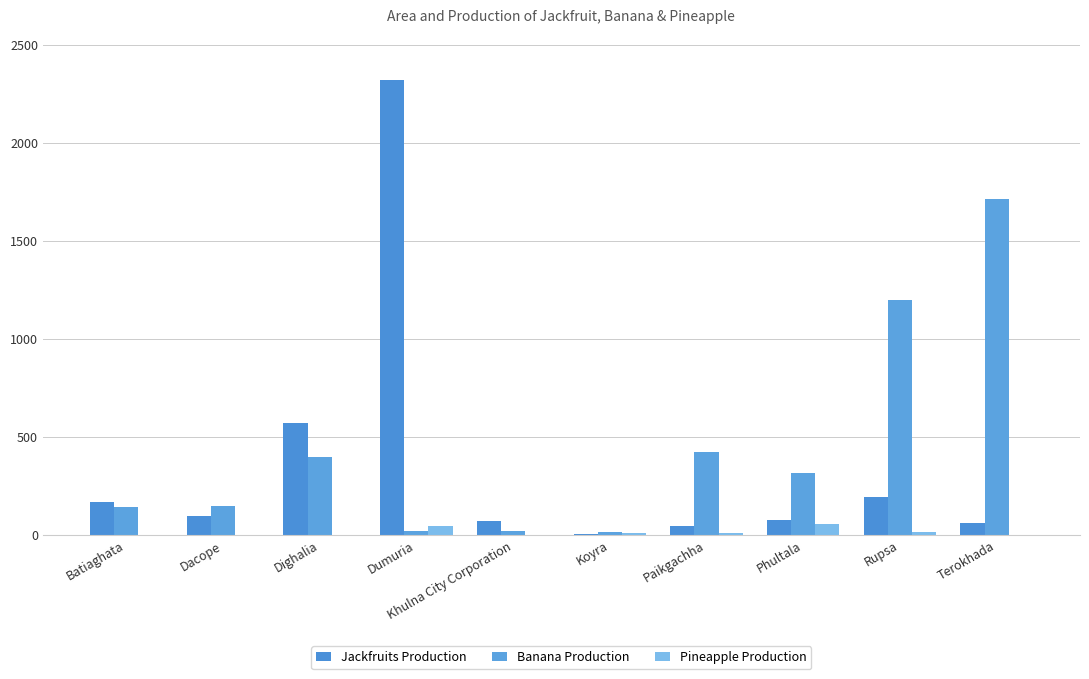

How many groups of bars are there?

10